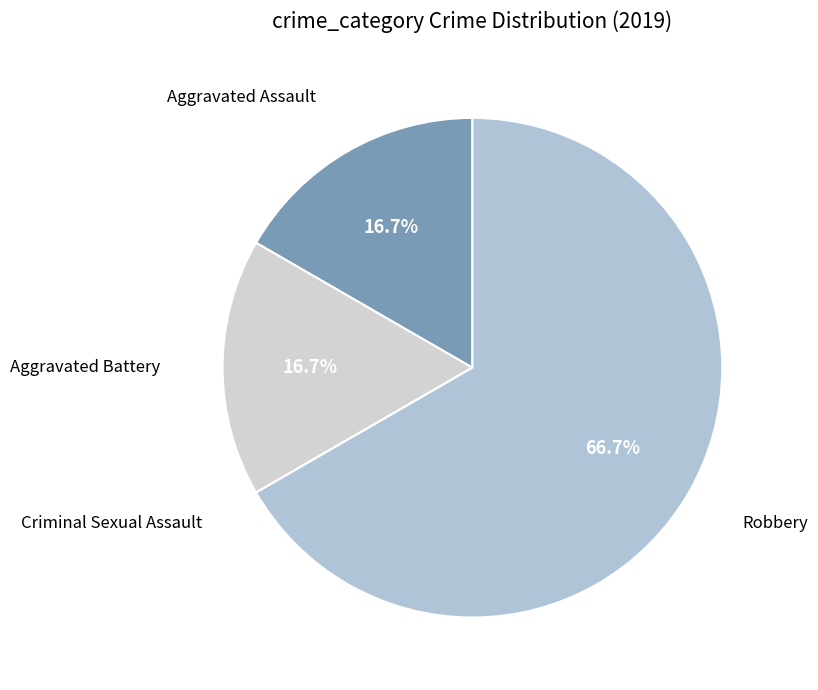

Which category has the biggest portion of the pie?

Robbery